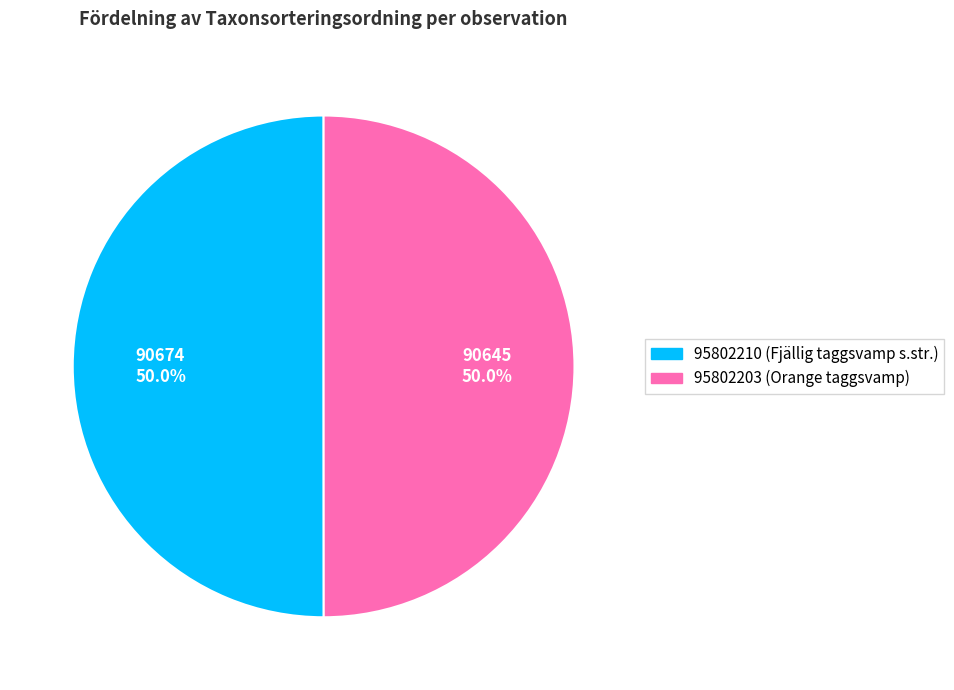

Count the number of slices in the pie.

2